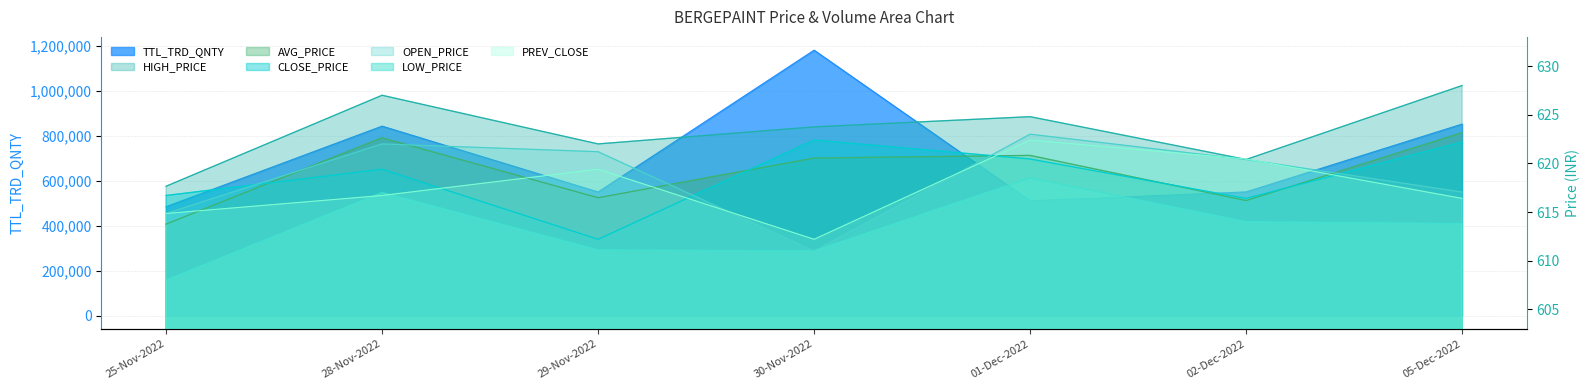

Where is the first local minimum for OPEN_PRICE?

30-Nov-2022